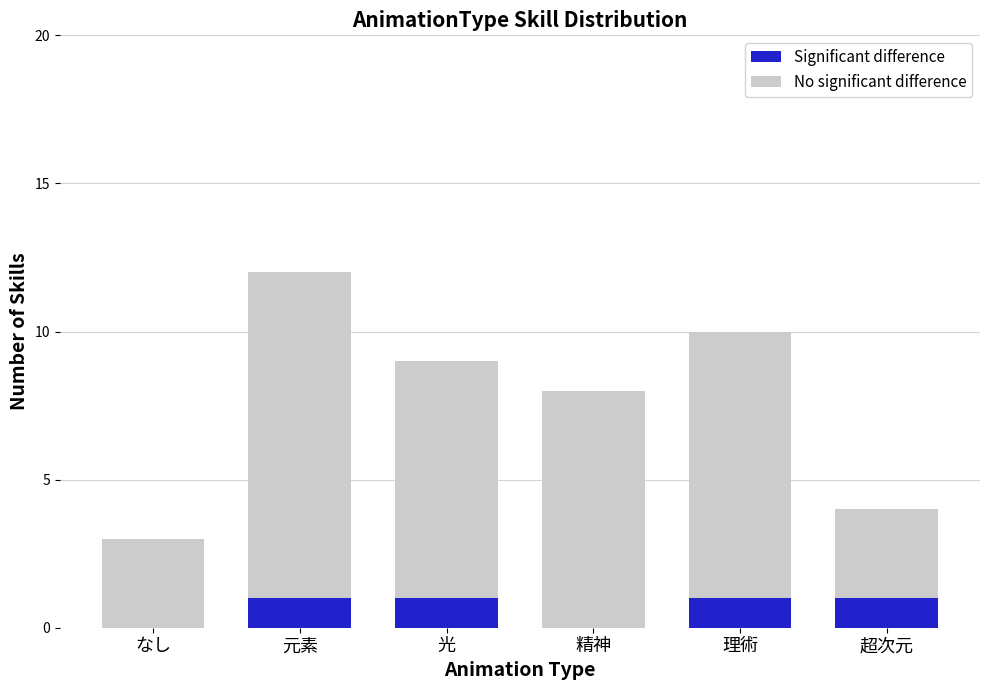

What is the sum of all Significant difference values?

4